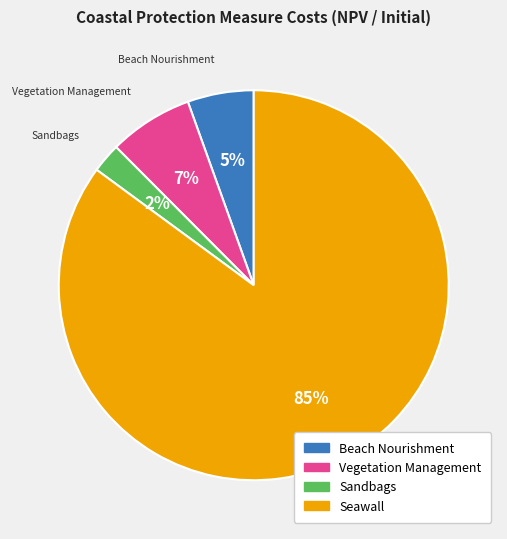

Which slice represents more than half of the pie?

Seawall